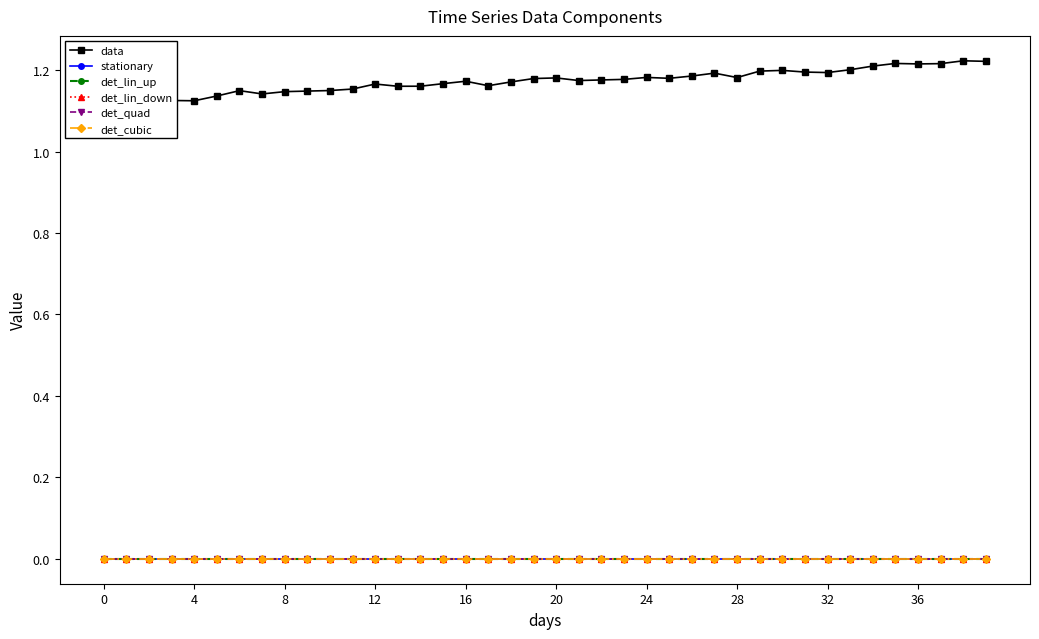

Is this an area chart (filled region under the line)?

No